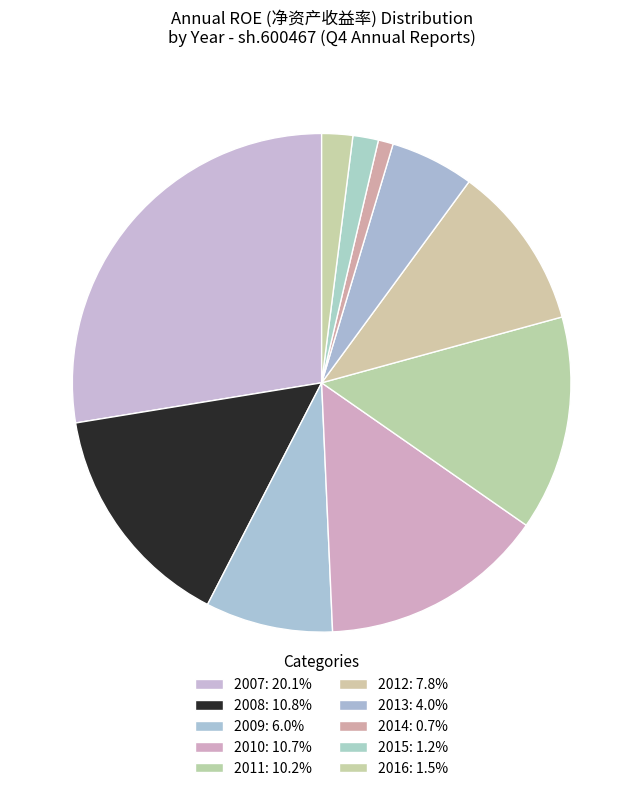

How many segments does this pie chart have?

10